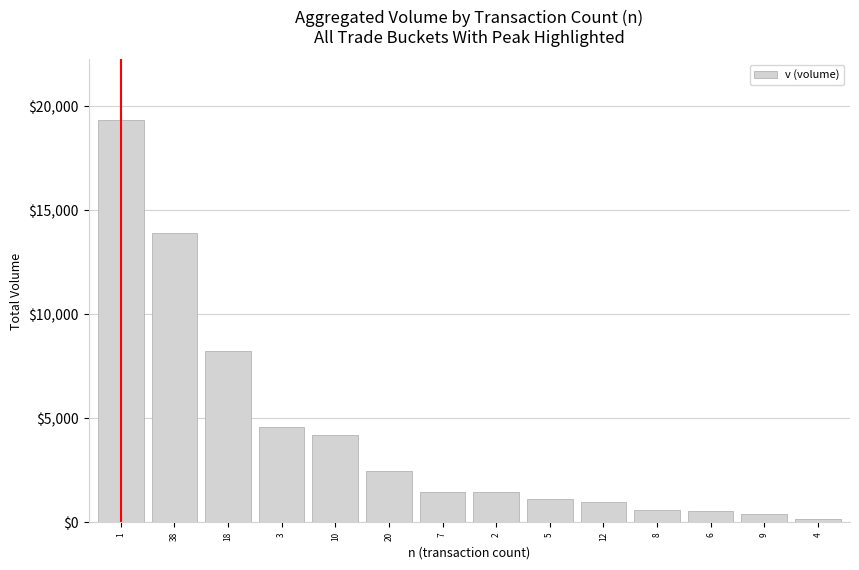

What position from the left is 20?

6